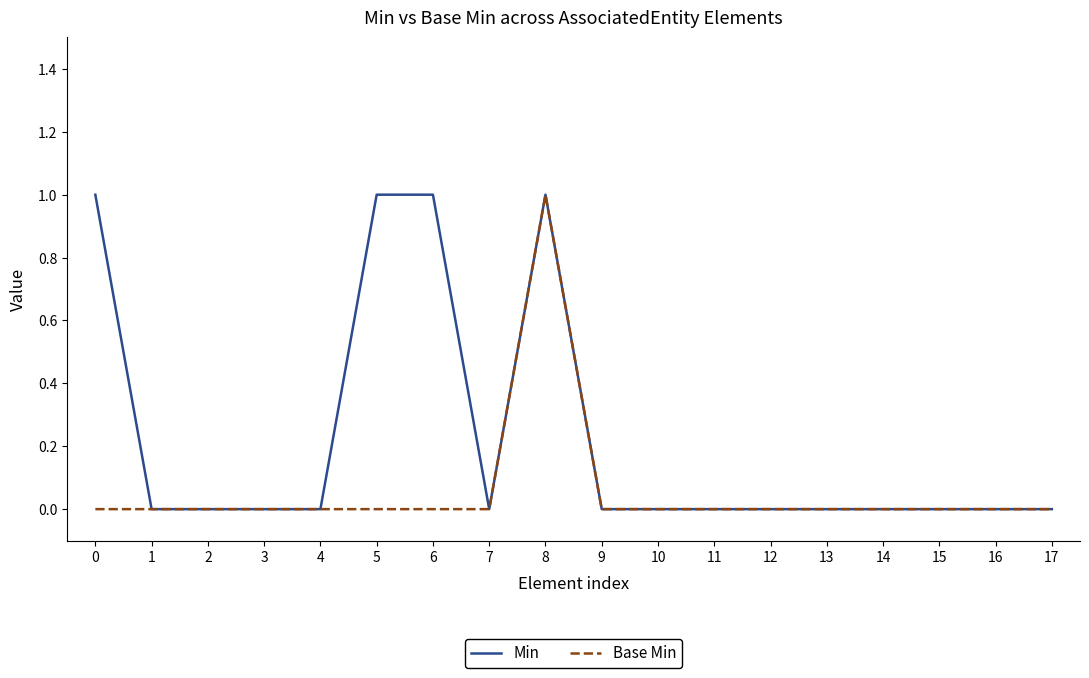

List the series in order of their overall mean, lowest first.

Base Min, Min